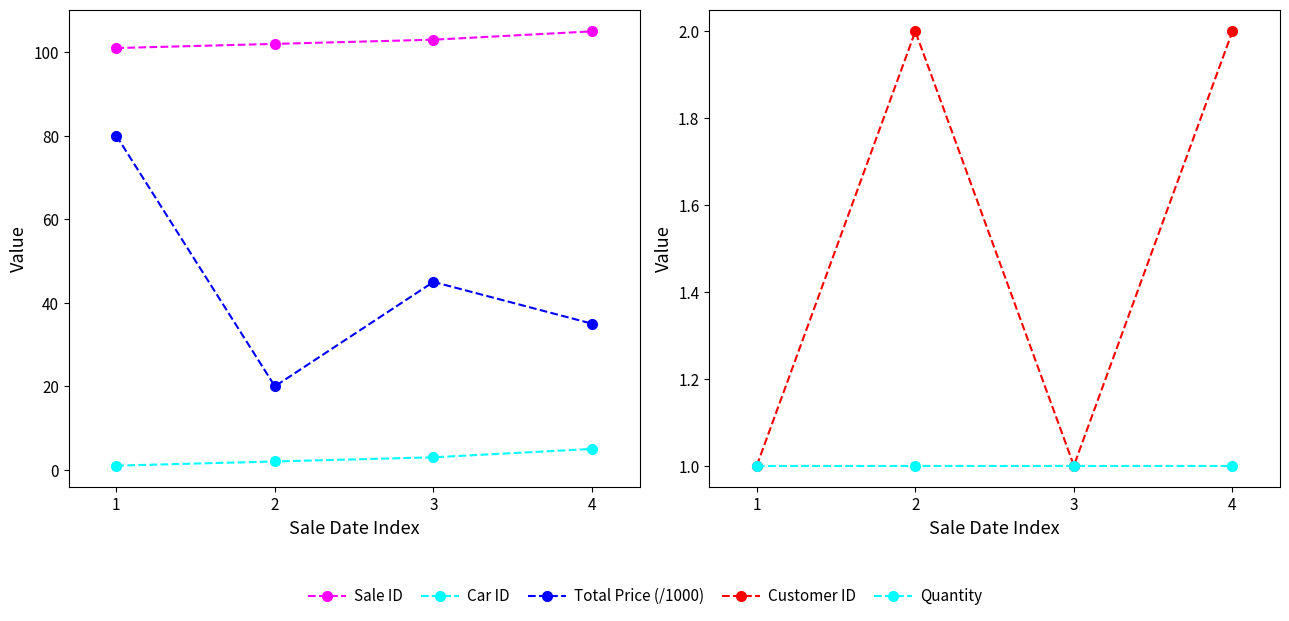

The value of Car ID at 1 is 1. True or false?

True